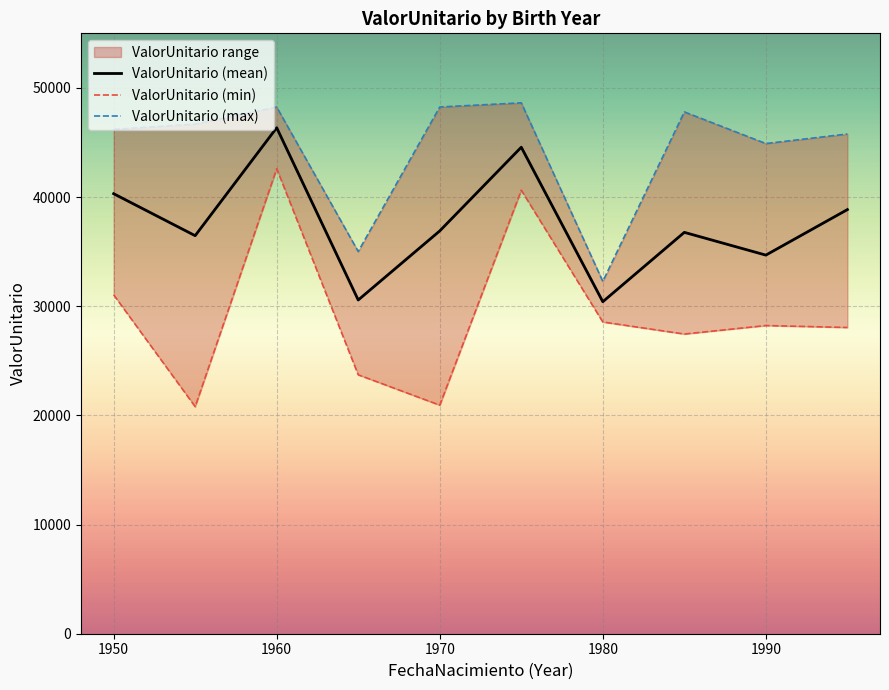

What is the maximum value for ValorUnitario (mean)?

46351.8